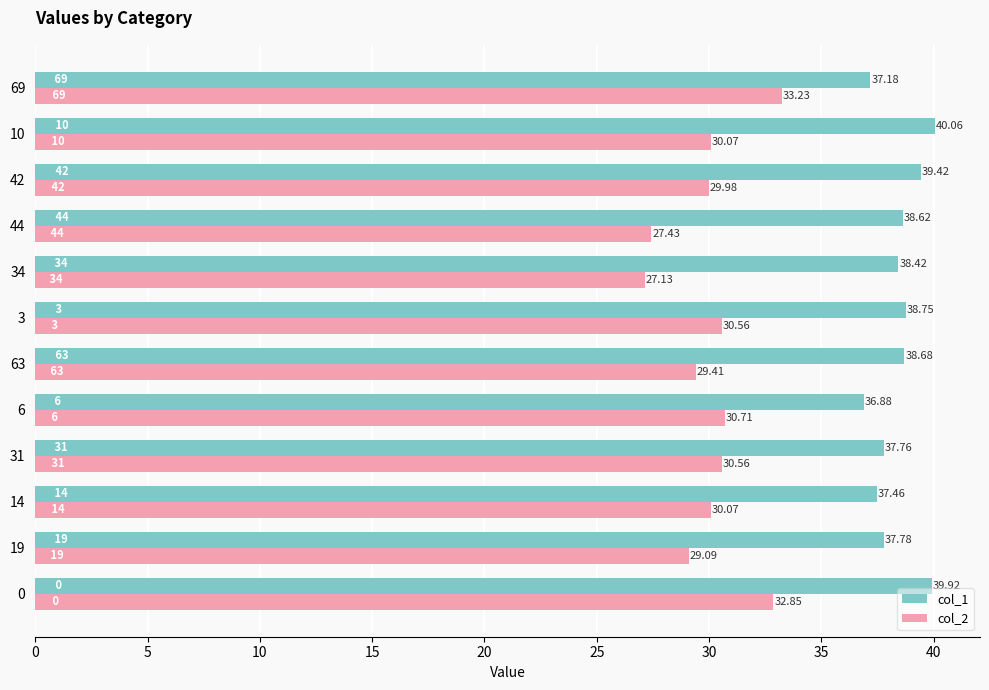

Is the value of col_2 at 6 greater than the value of col_1 at 31?

No